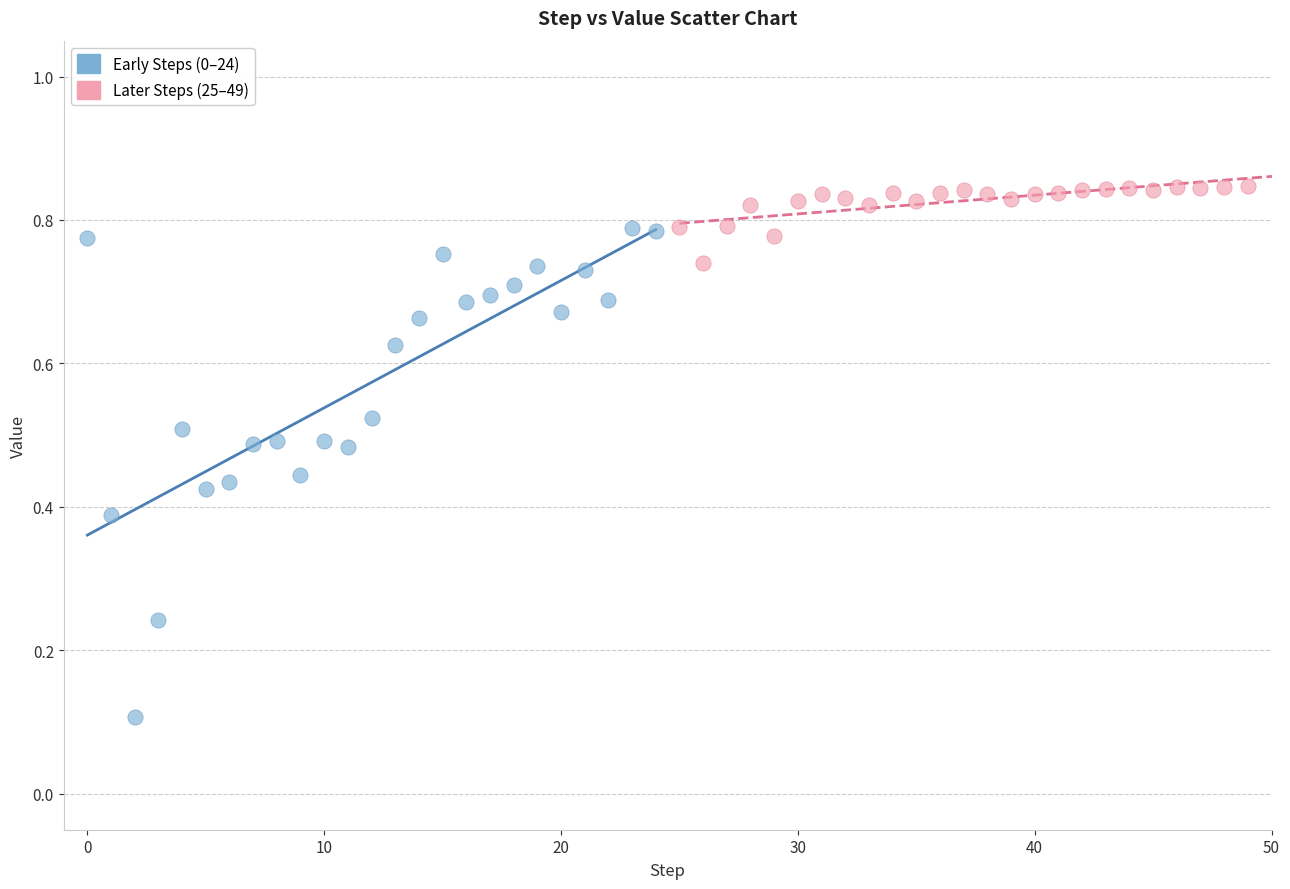

Which series has the widest spread of Y values?

Early Steps (0–24)